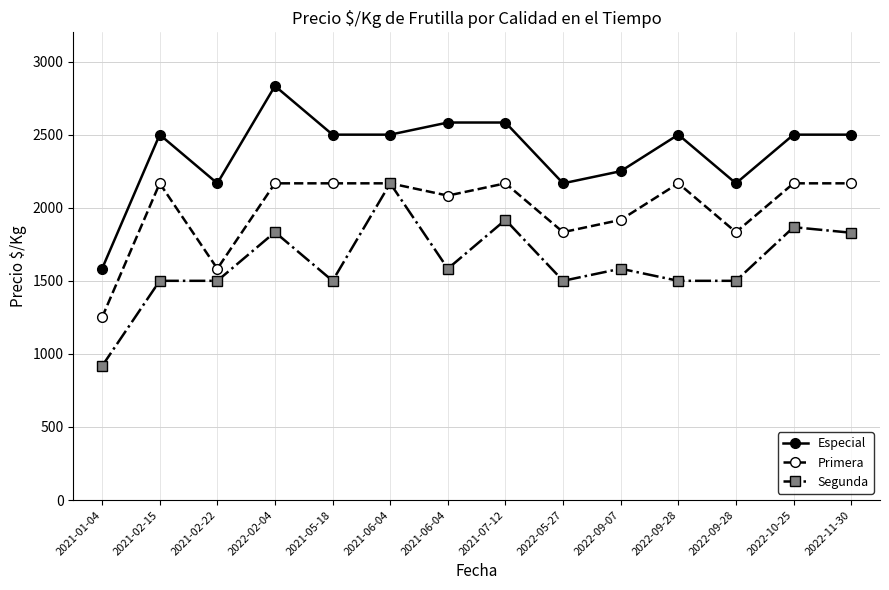

True or false: Primera and Especial intersect in this chart.

False